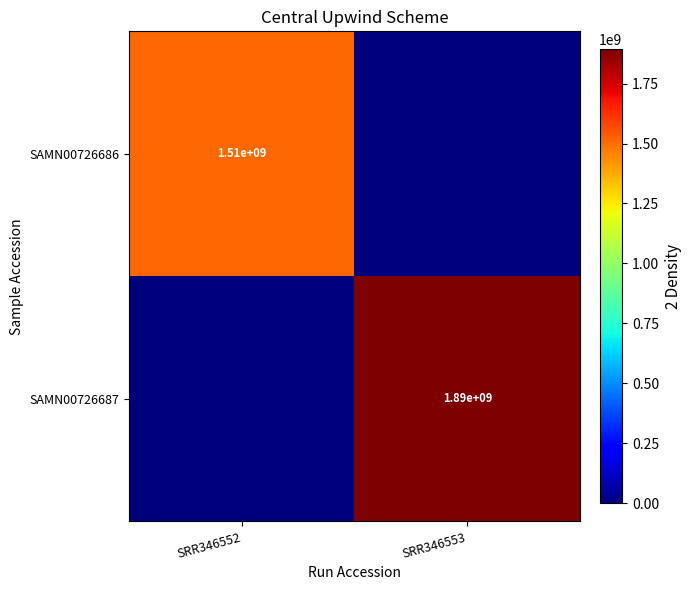

The SAMN00726686 series shows 1510000000 at SRR346552. True or false?

True